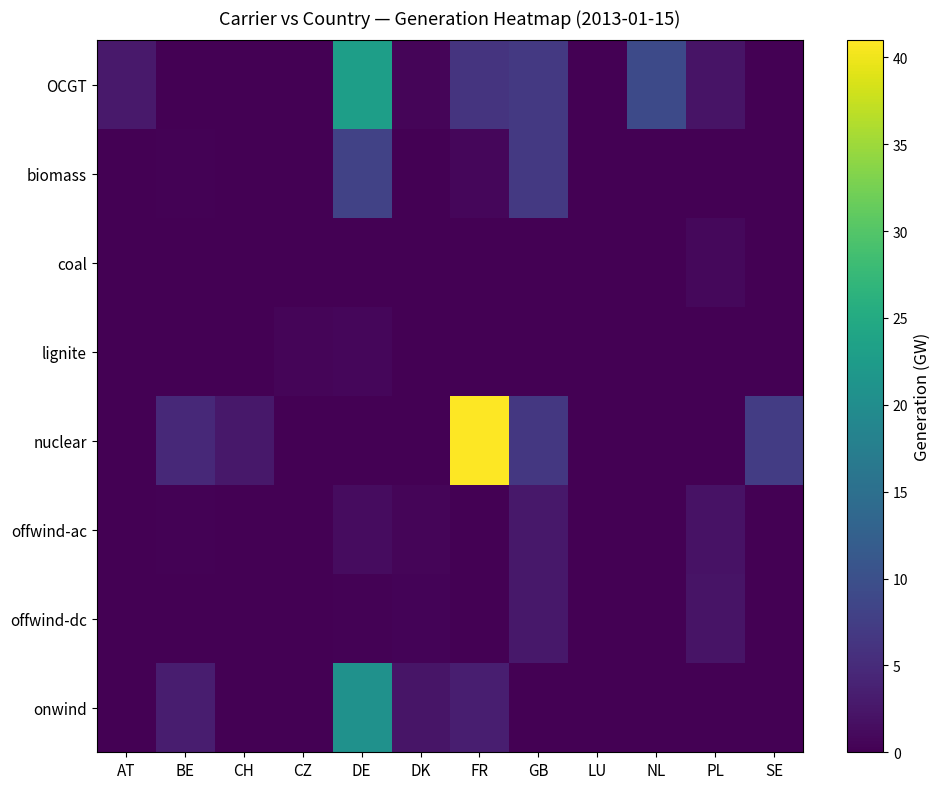

Count the number of data series in this chart.

8